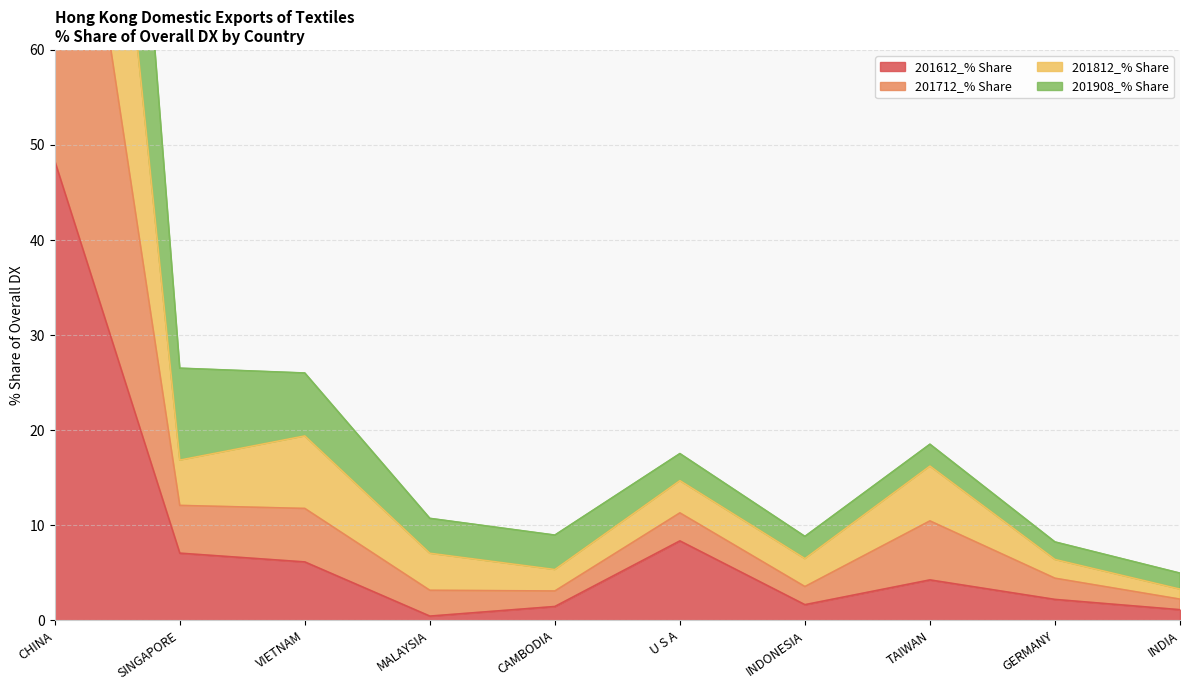

At which label is 201612_% Share closest to 24?

U S A